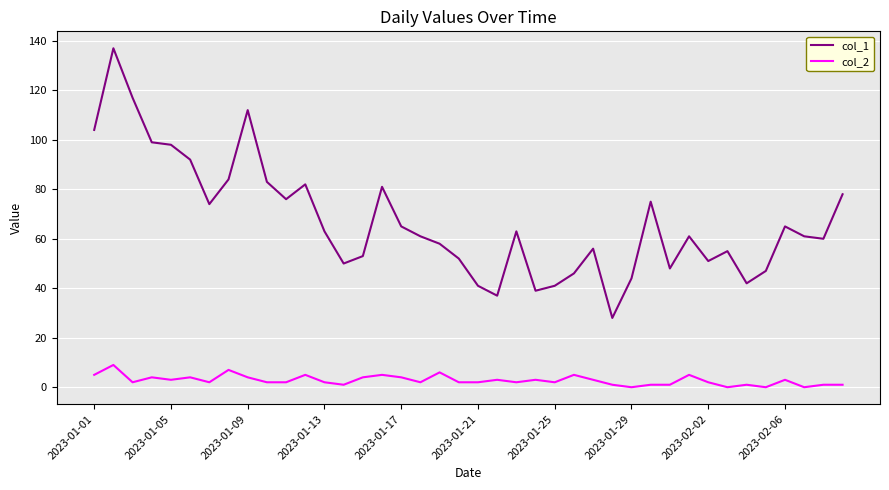

Which series has the largest range (max minus min)?

col_1